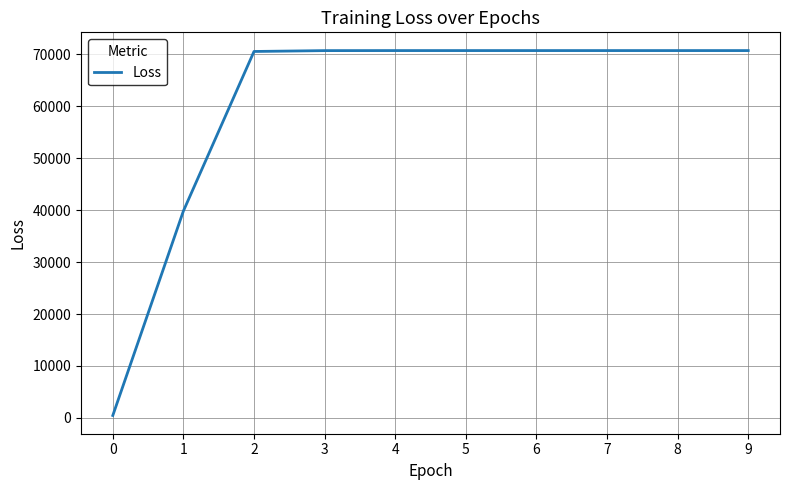

What is the change in value from 0 to 2?

+70057.1